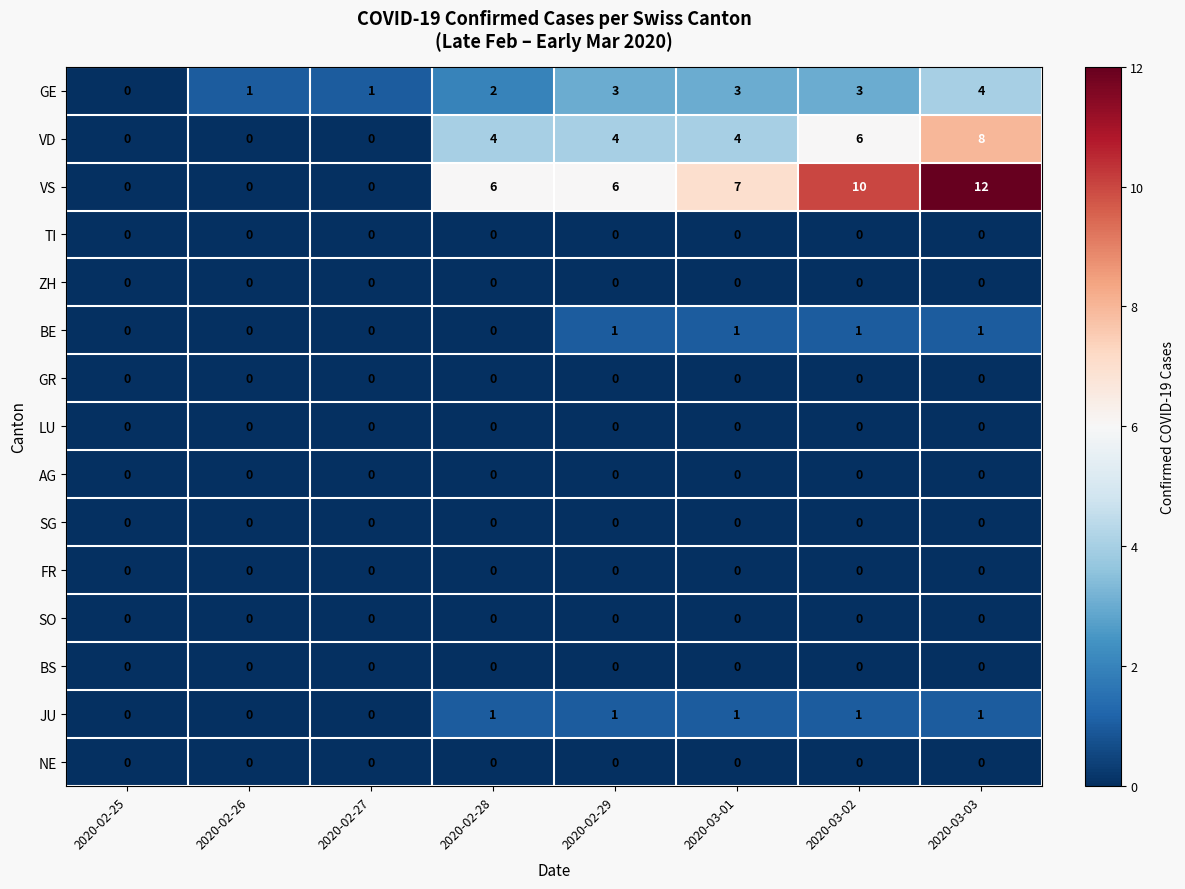

Which label corresponds to the largest value in the chart?

2020-03-03